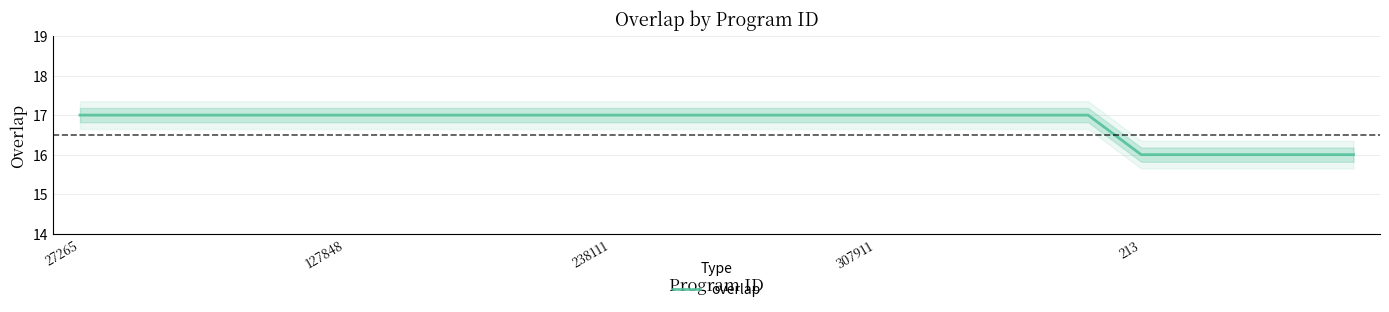

Is this an area chart (filled region under the line)?

No